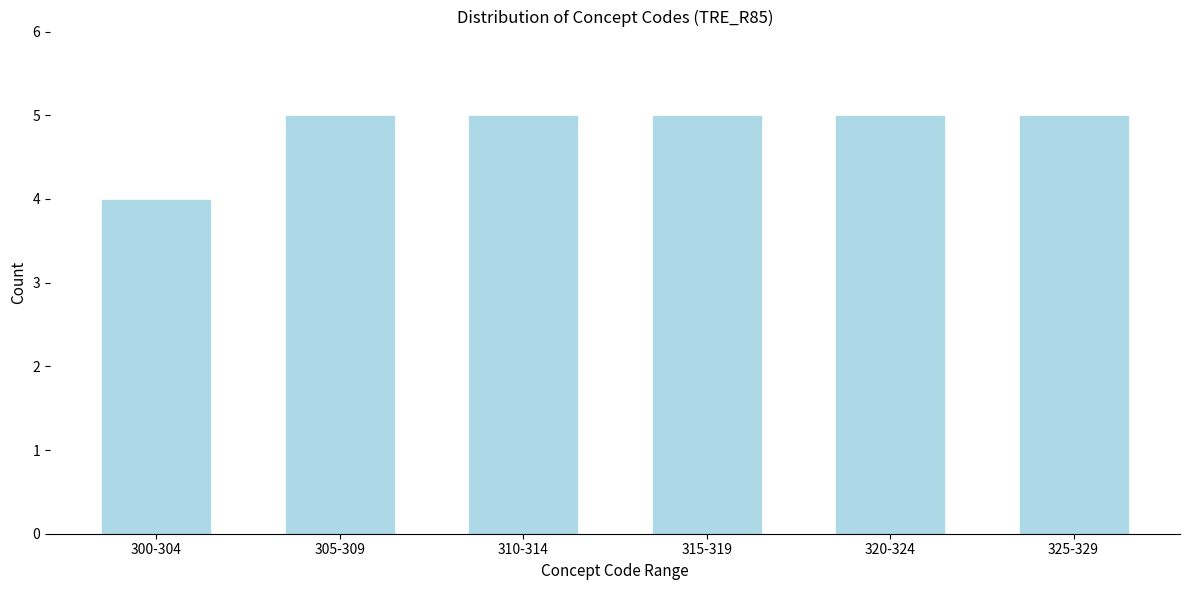

Reading left to right, transcribe all the data shown in this chart.

4	5	5	5	5	5